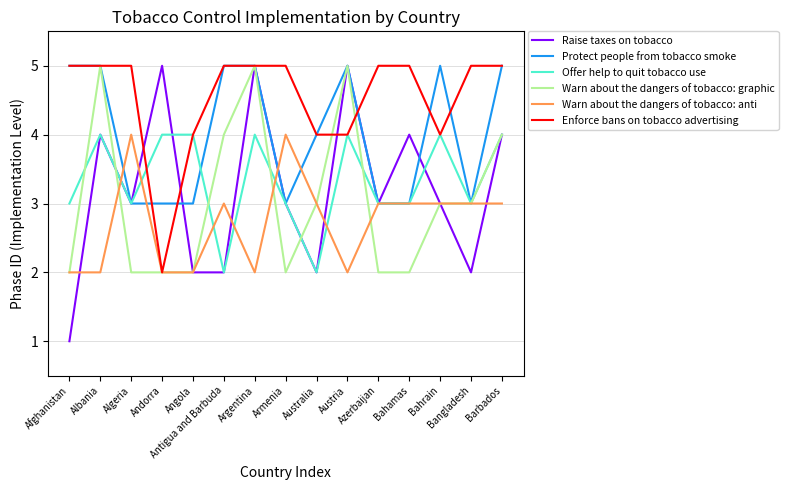

Does the chart display data point markers on the line(s)?

No